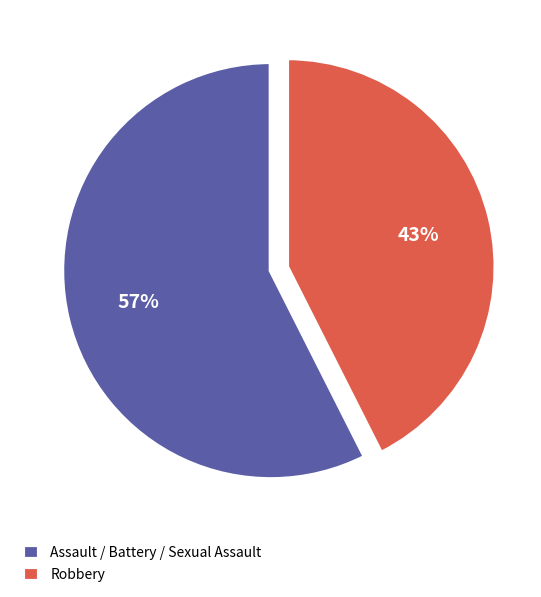

Between Robbery and Assault / Battery / Sexual Assault, which is larger?

Assault / Battery / Sexual Assault